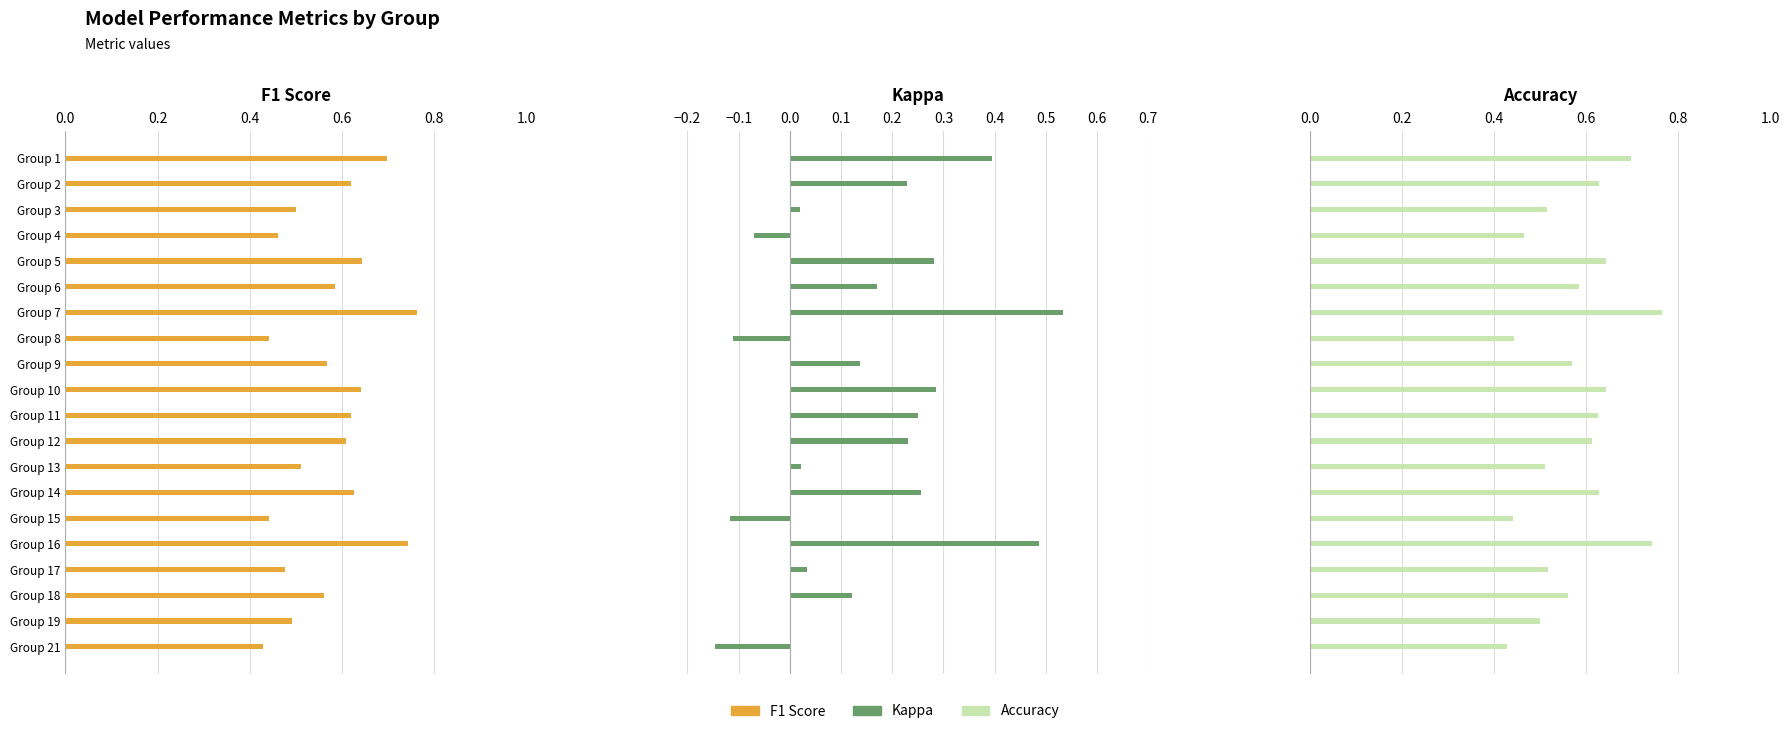

Which series has the largest total across all categories?

accuracy